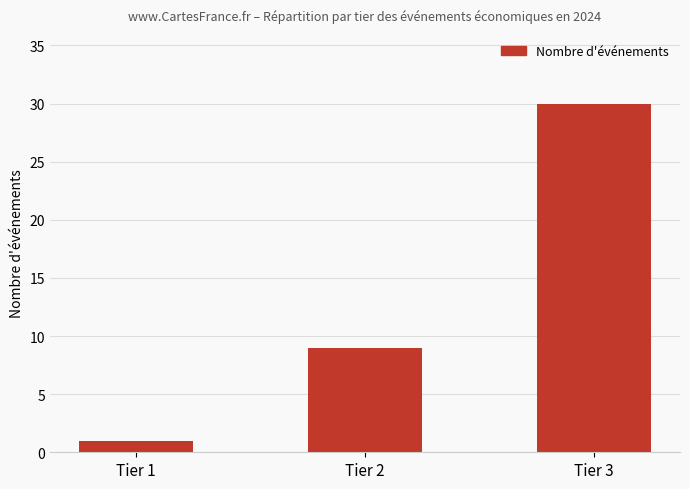

List the labels in order of value, largest first.

Tier 3, Tier 2, Tier 1